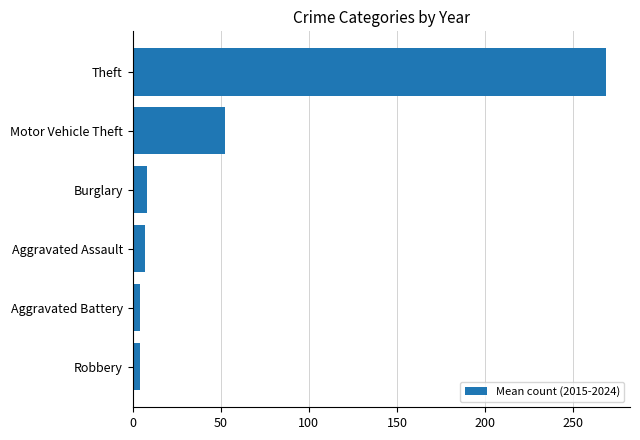

The chart shows a value of 78.6 at Theft. True or false?

False